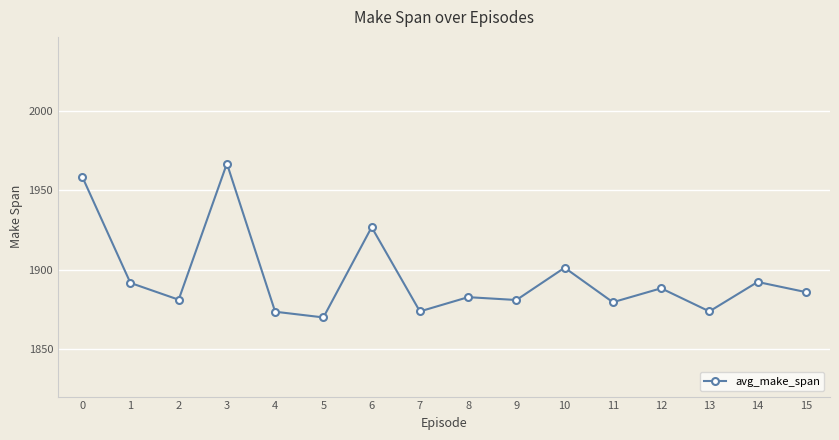

At which category does the data reach its first local peak?

3